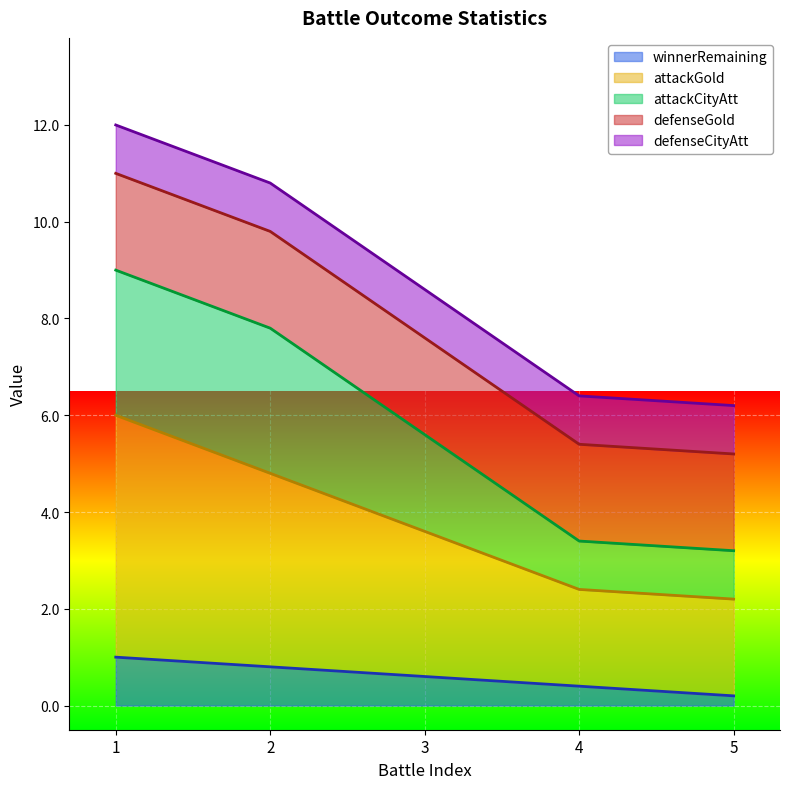

True or false: winnerRemaining has a value of 0.2 at 2.

False